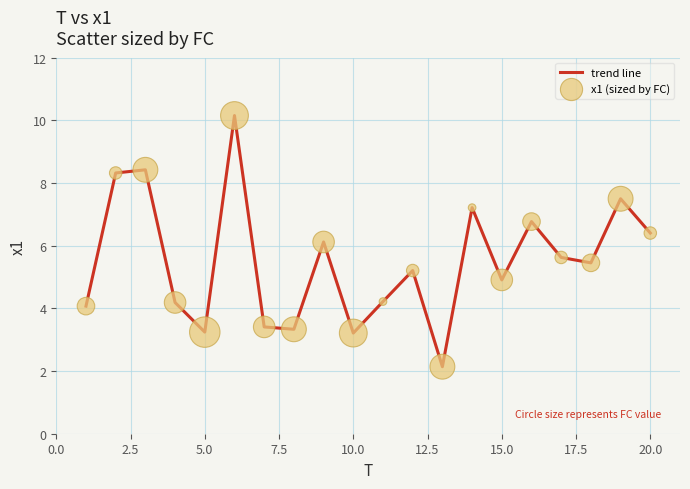

What is the difference between the maximum and minimum values?

8.0